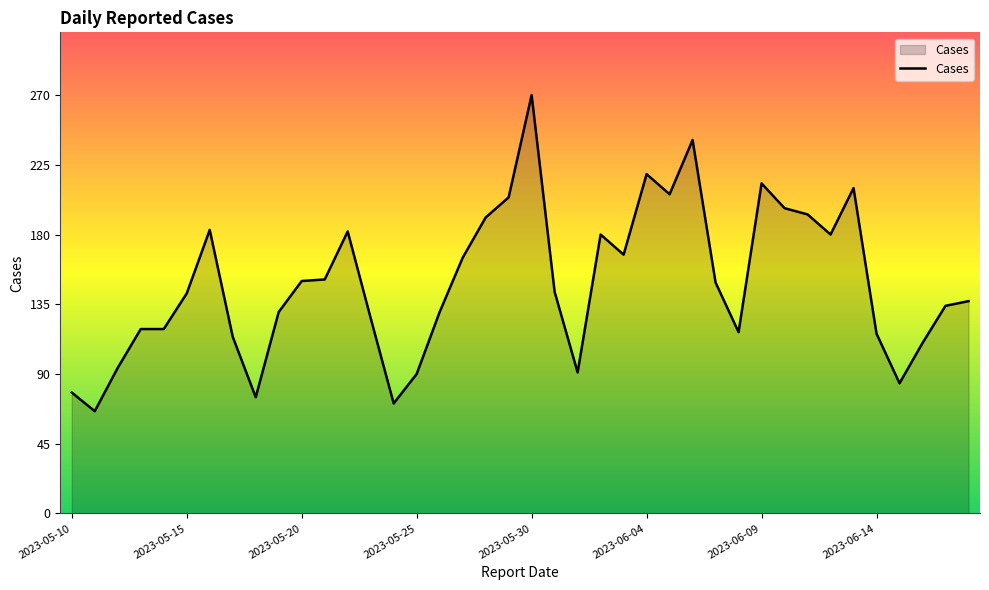

What is the greatest value displayed?

270